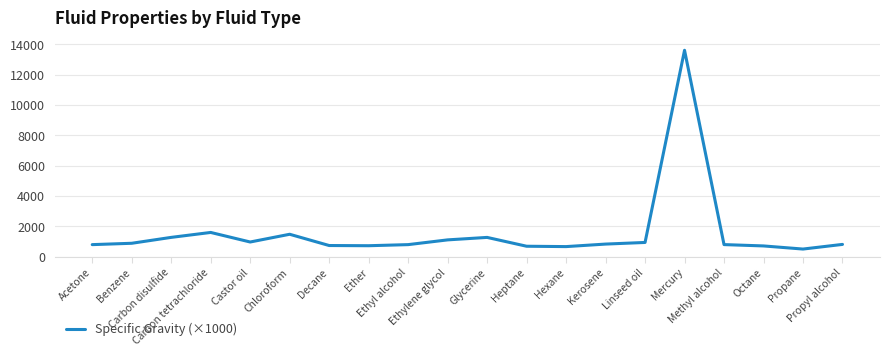

What is the maximum value shown in the chart?

13600